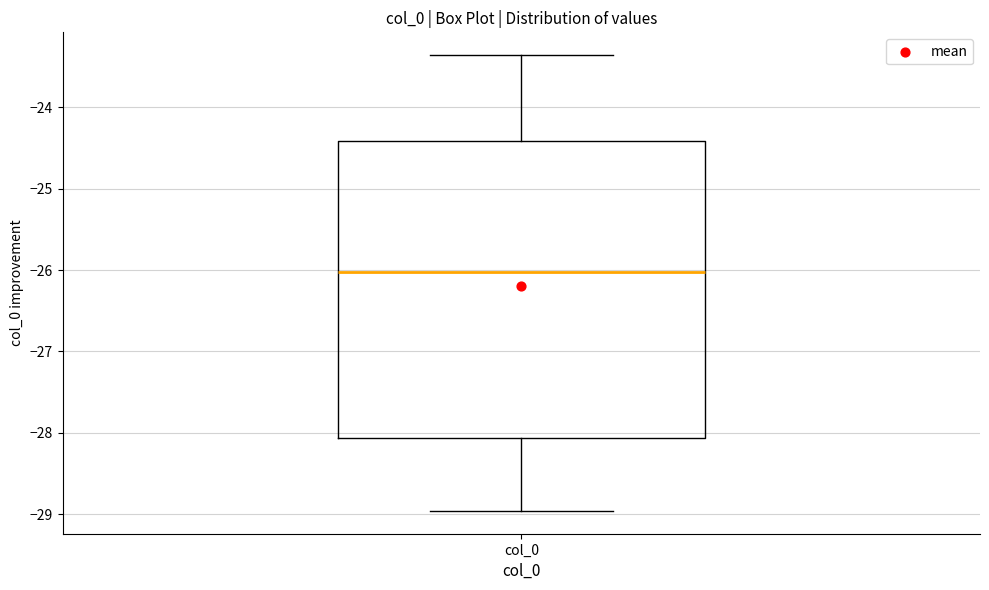

Transcribe this box plot: give where the median line is, the range the box spans, and where the two whiskers end, as read against the y-axis. The values are not printed on the chart, so give them approximately, as read against the axis.

median -26.0, box -28.1 to -24.4, whiskers -29.0 to -23.4